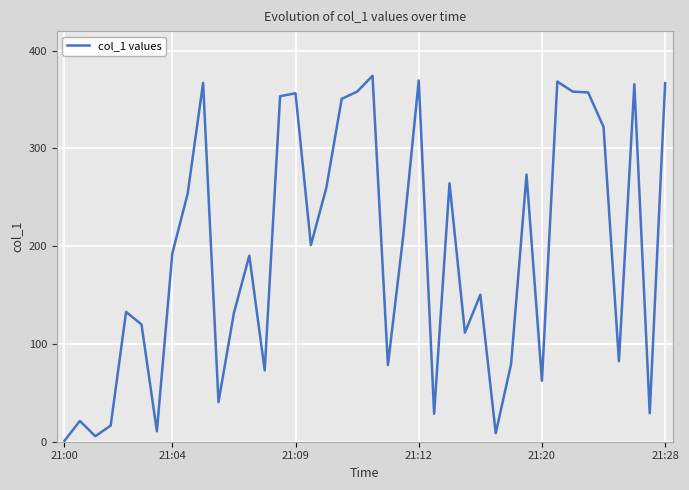

What is the greatest value displayed?

374.2